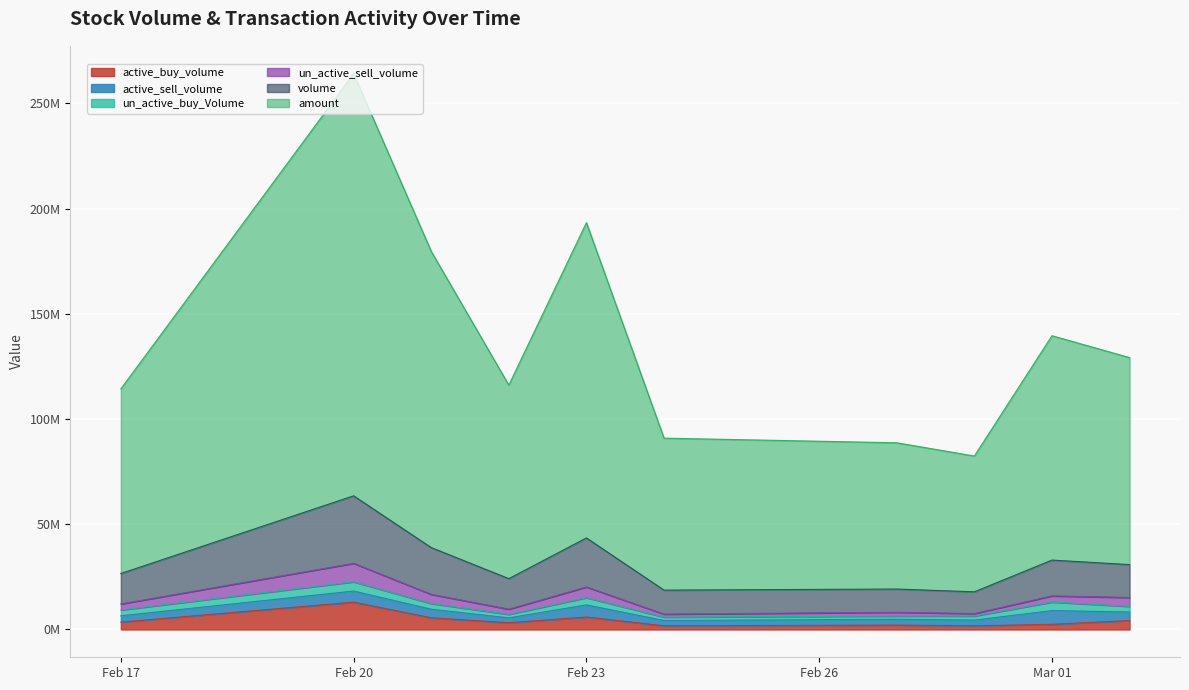

Which has a higher value, 2023-02-20 or 2023-02-24?

2023-02-20